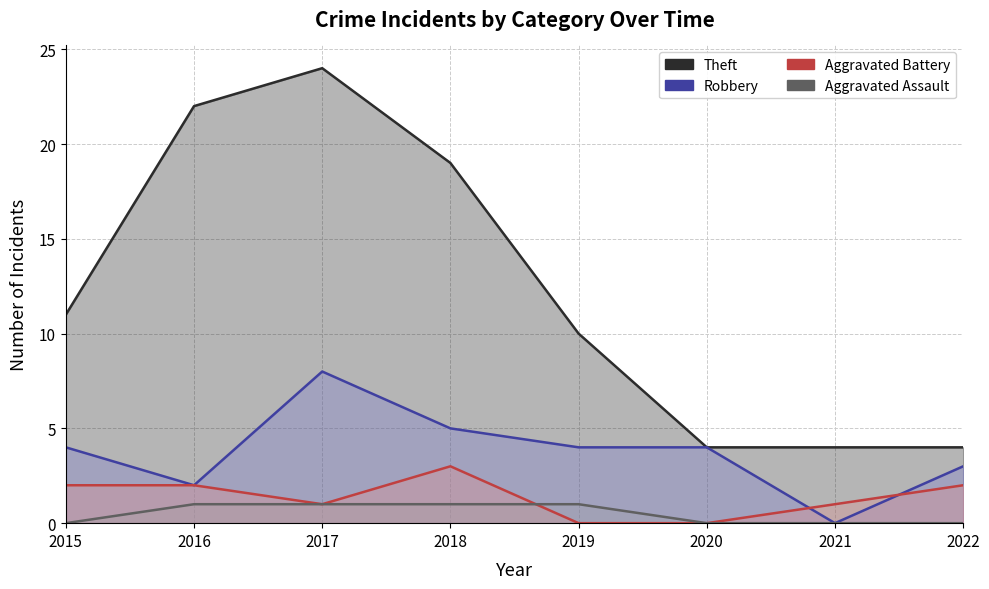

True or false: Theft and Aggravated Battery cross at least once.

False